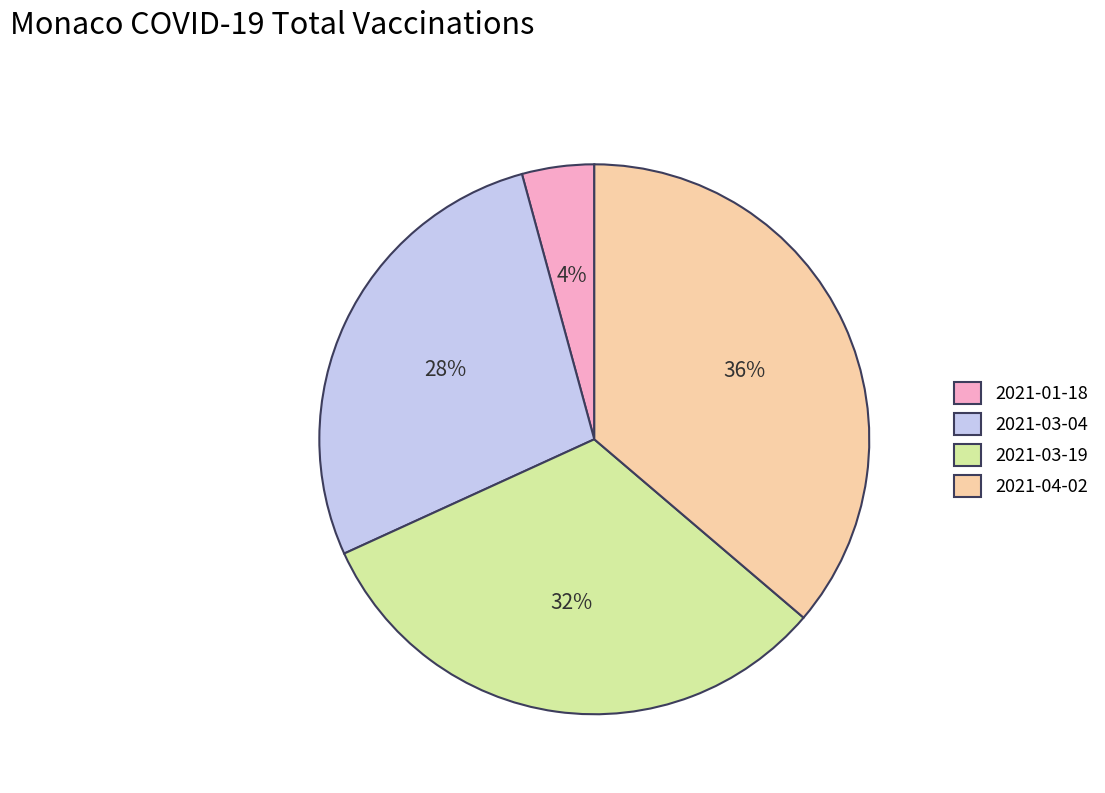

True or false: 2021-01-18 accounts for 4% of the total.

True